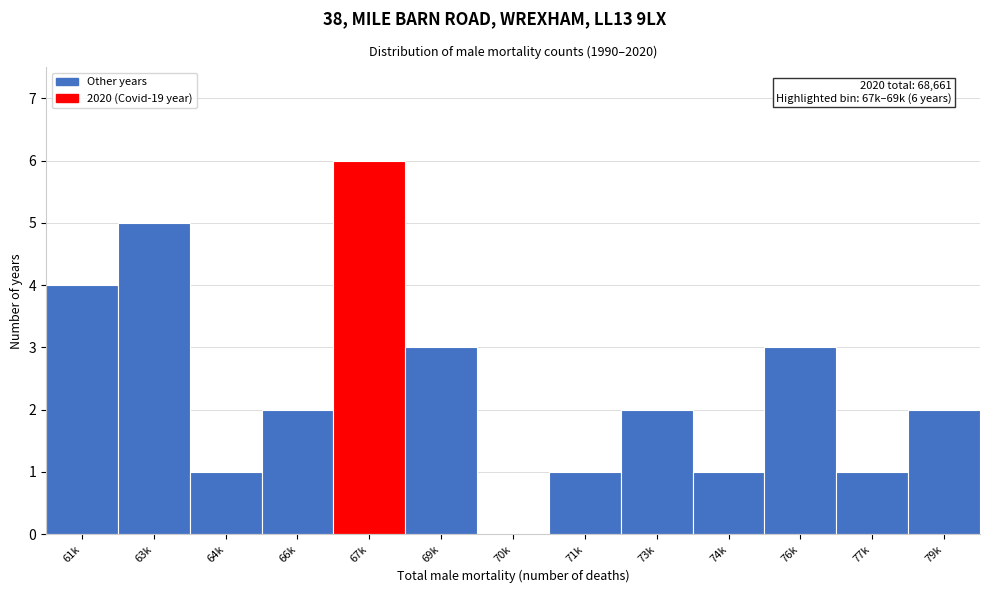

Reading left to right, what are all the values shown in this chart?

61k=4	63k=5	64k=1	66k=2	67k=6	69k=3	70k=0	71k=1	73k=2	74k=1	76k=3	77k=1	79k=2